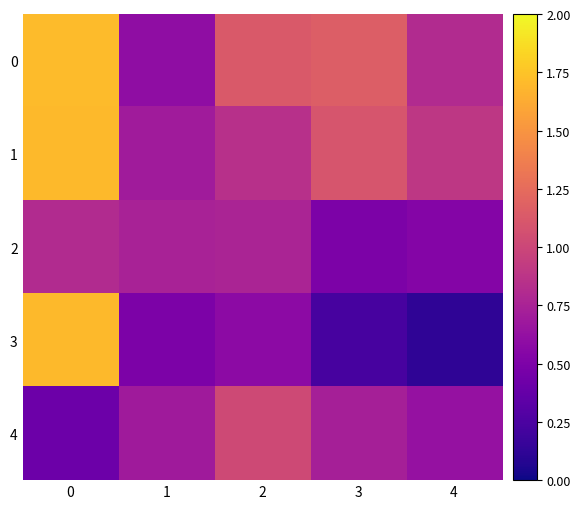

Reading right to left, list all the values displayed in this chart.

0: 4=0.8	3=1.2	2=1.1	1=0.6	0=1.7
1: 4=0.9	3=1.1	2=0.9	1=0.7	0=1.7
2: 4=0.5	3=0.5	2=0.8	1=0.7	0=0.8
3: 4=0.1	3=0.2	2=0.6	1=0.5	0=1.7
4: 4=0.6	3=0.7	2=1.0	1=0.7	0=0.4